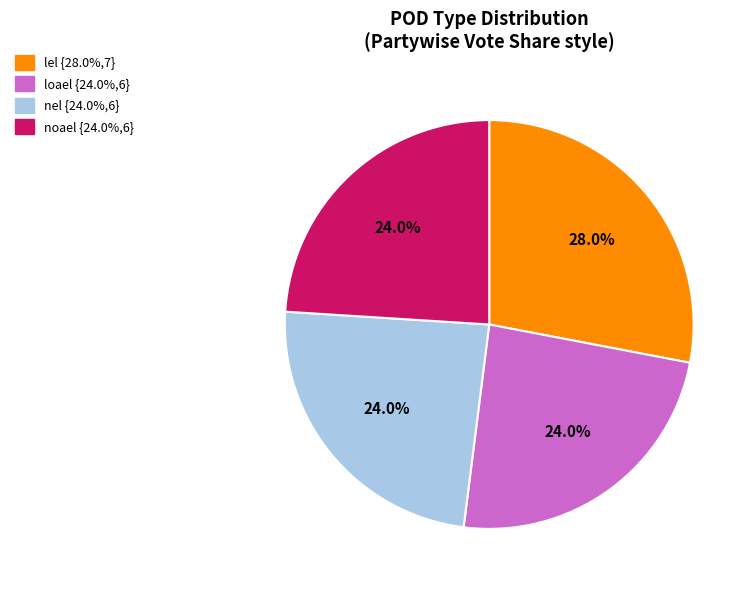

Is there a majority slice in this chart?

No